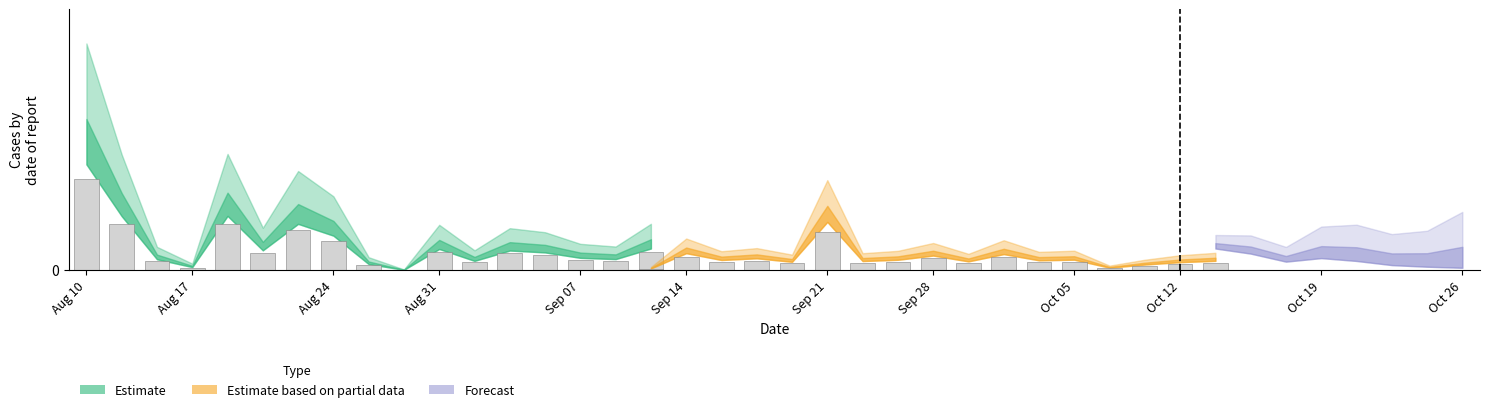

Between Aug 17 and Oct 05, which series saw the biggest shift?

group_1